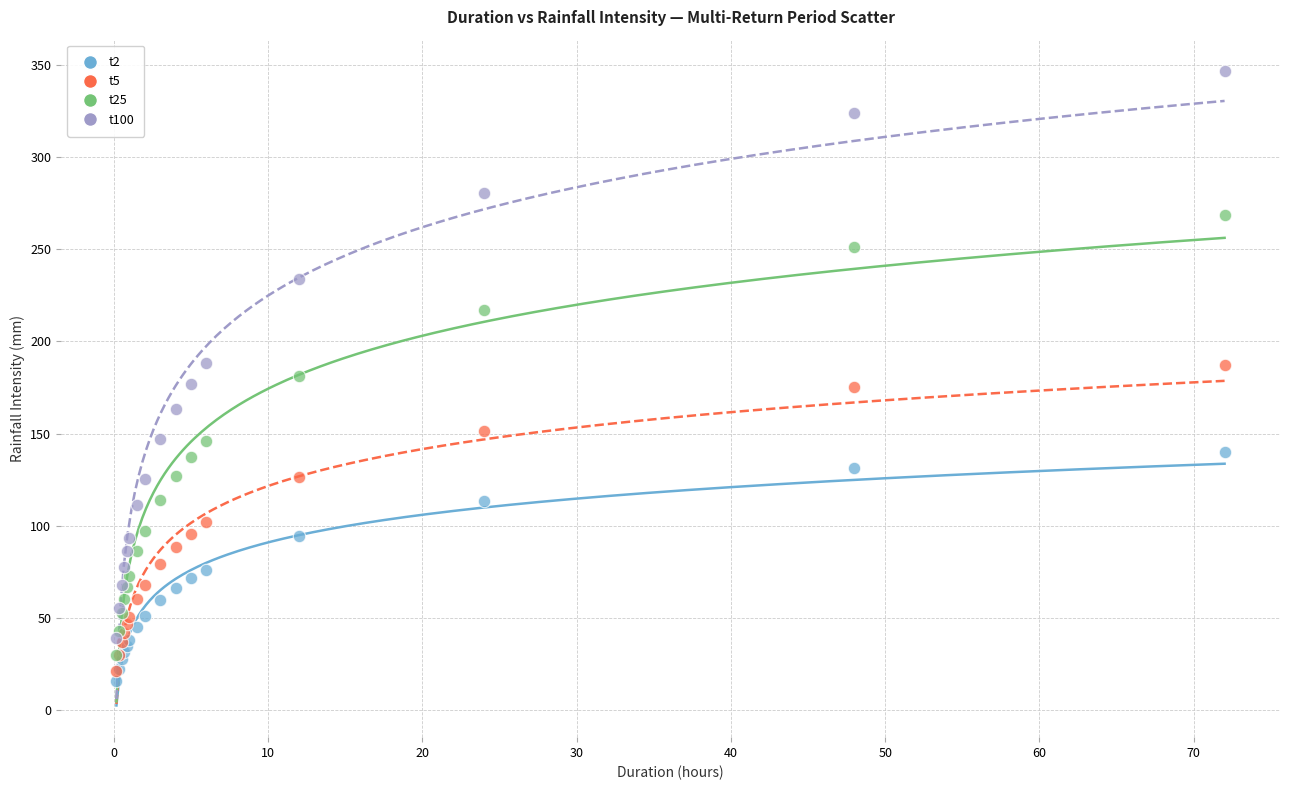

What are all the series names shown in the legend?

t2, t5, t25, t100